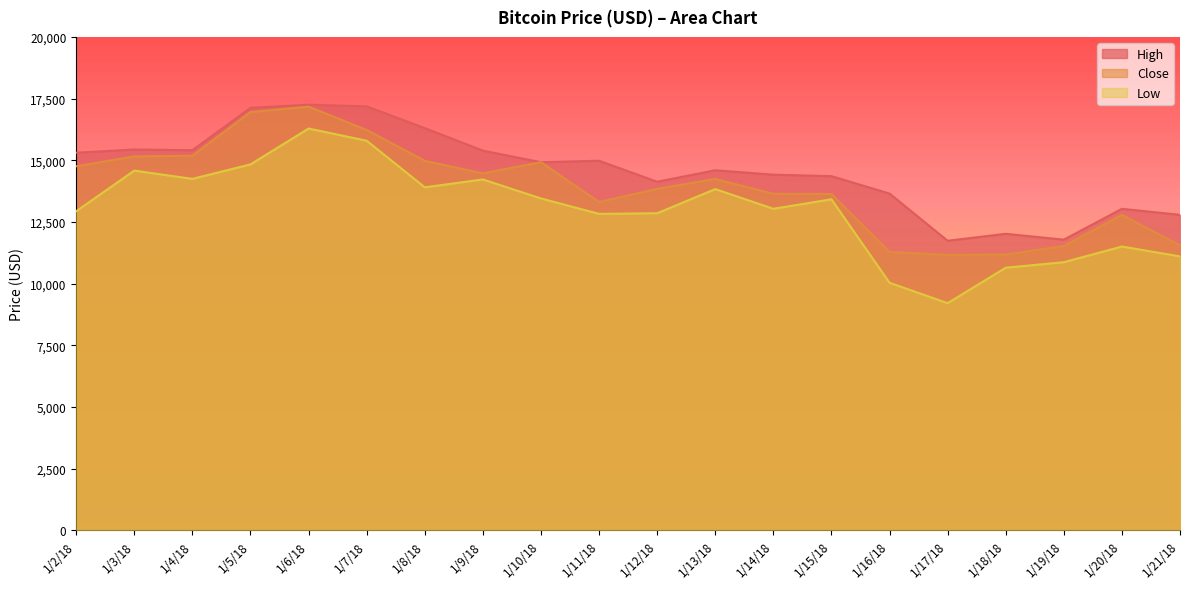

True or false: High has a value of 24404.2 at 1/8/18.

False